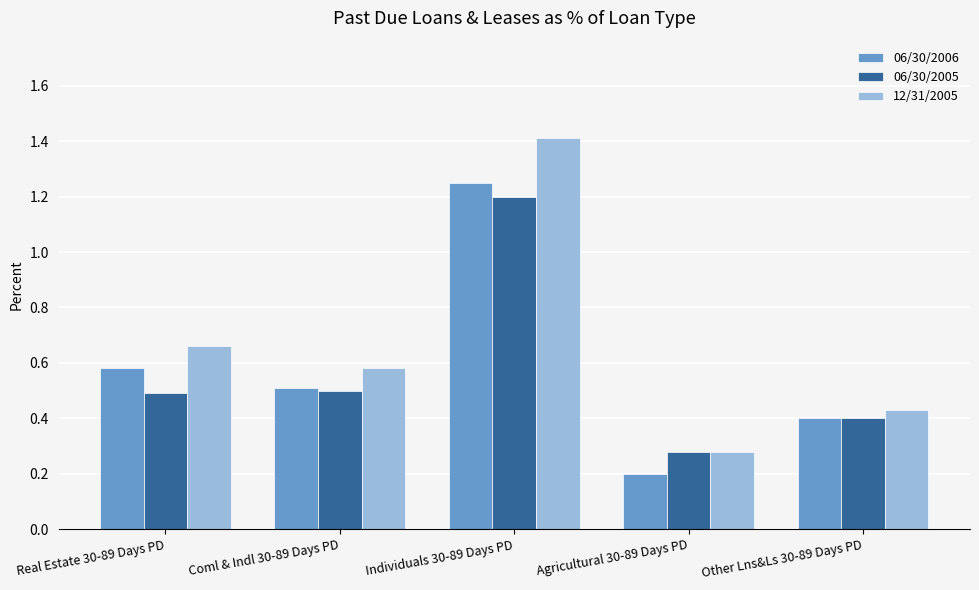

How many bars are there in total?

15